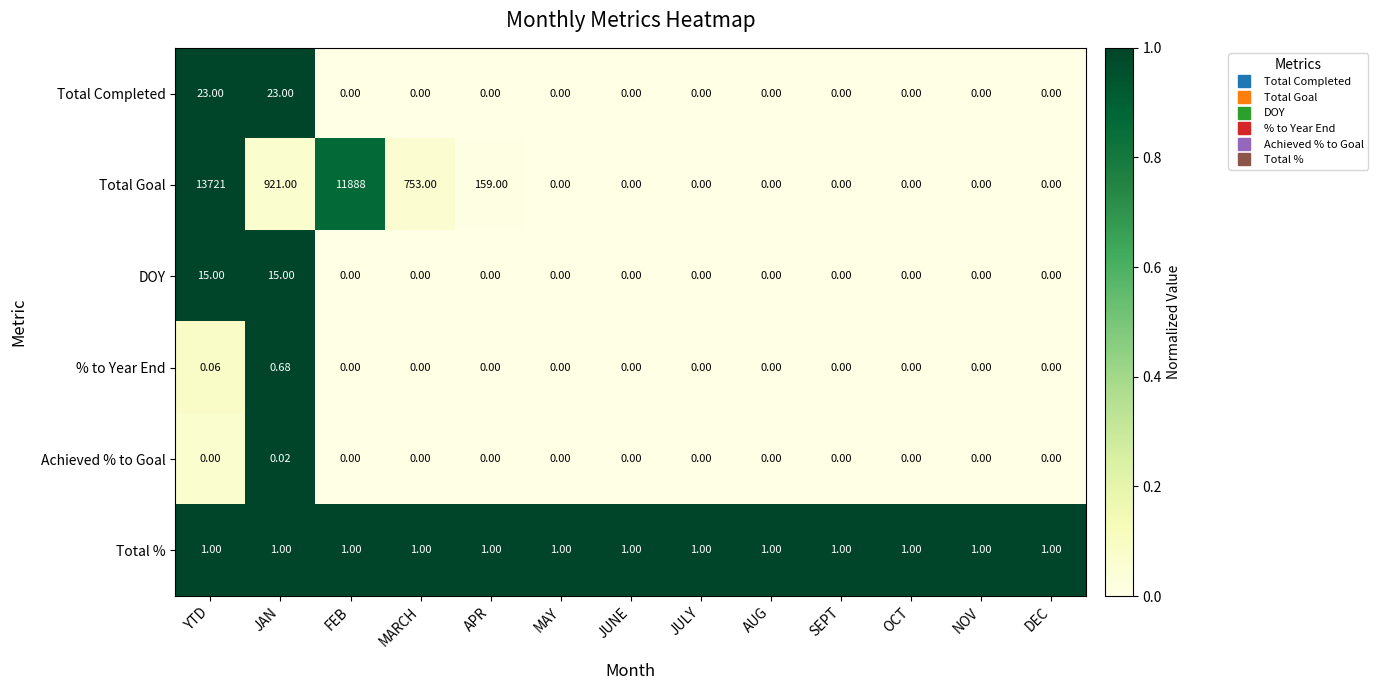

At which label does Total Goal reach its peak?

YTD